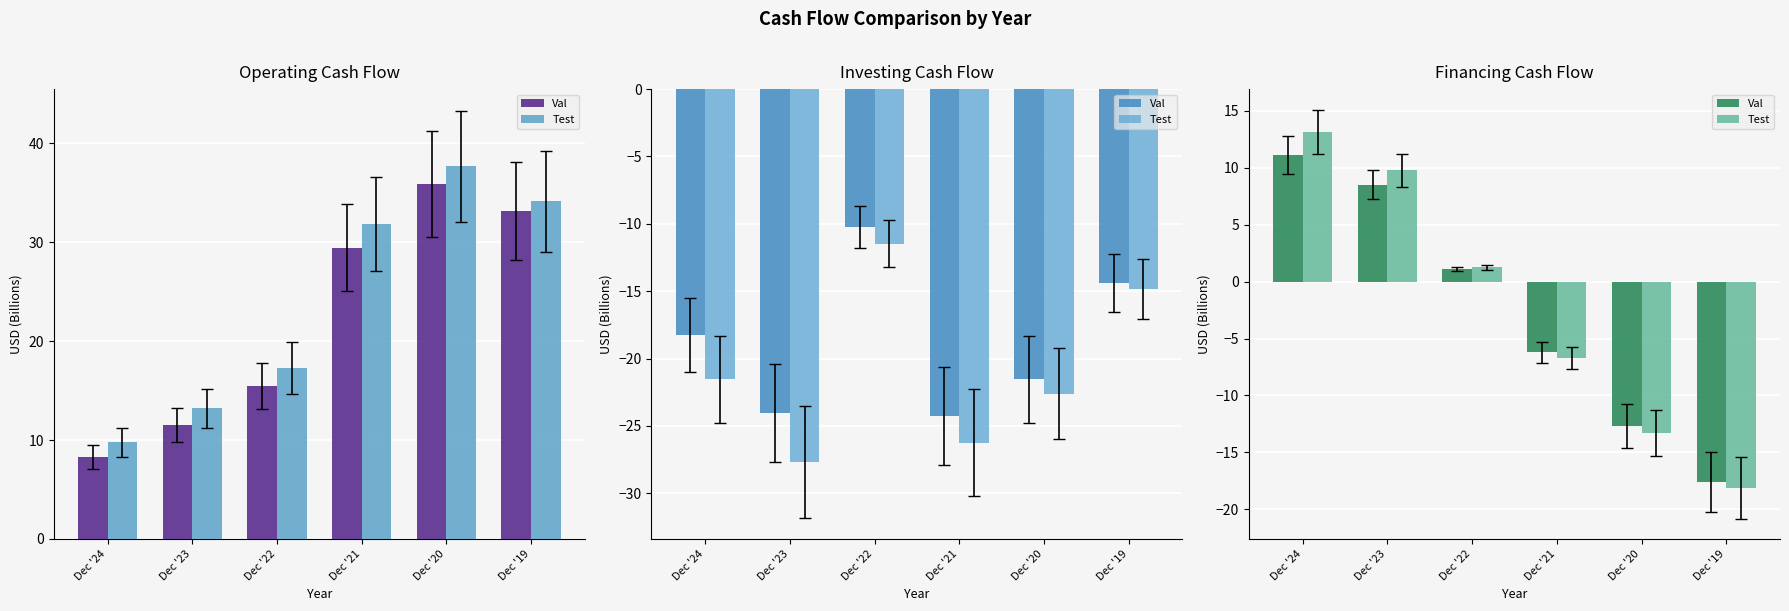

The Test series shows -13.3 at Dec '20. True or false?

True